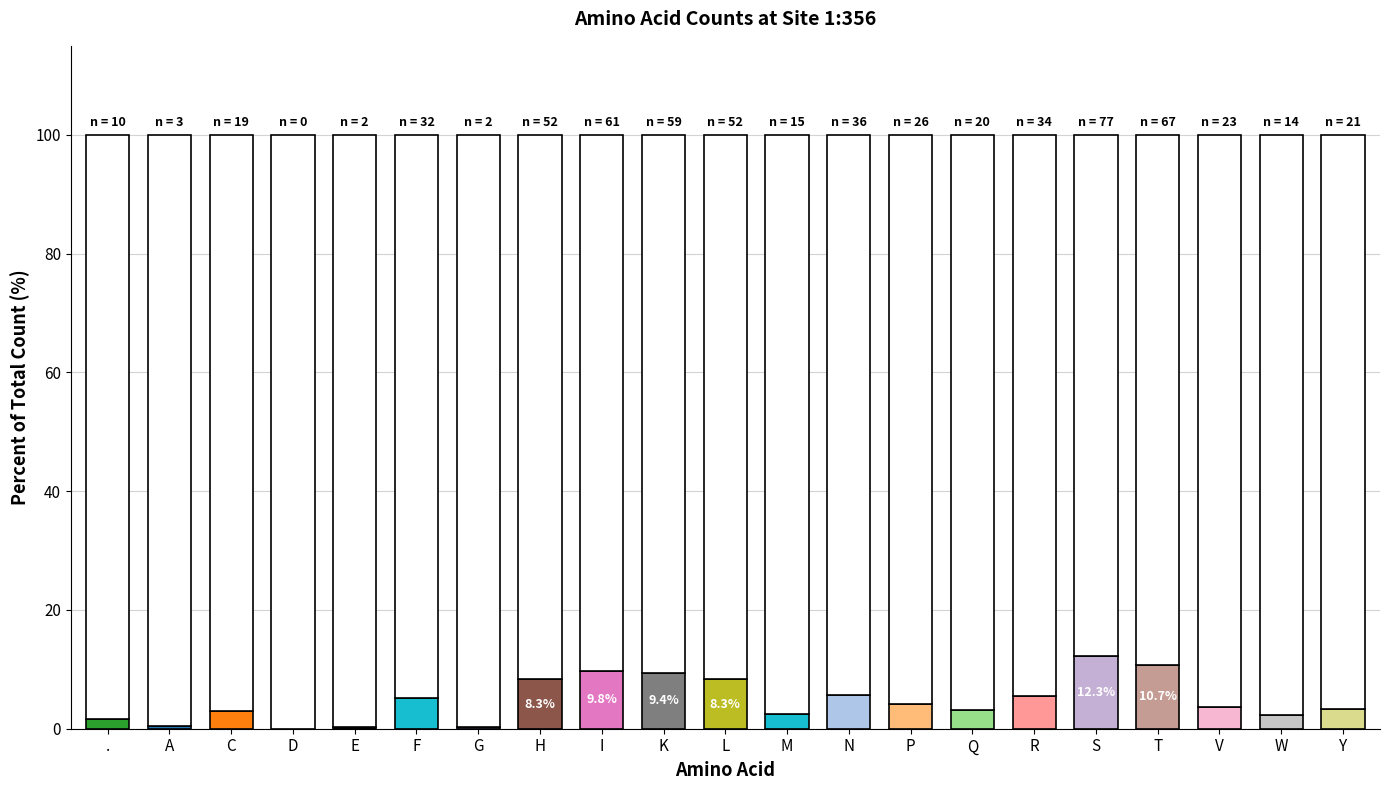

What is the change in value from G to R?

+32